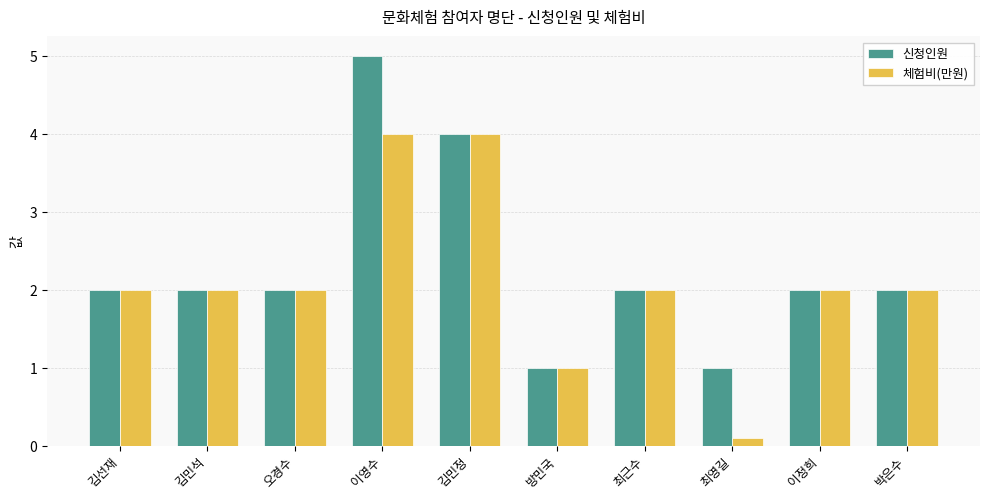

What is the total value across all series at 이정희?

4.0